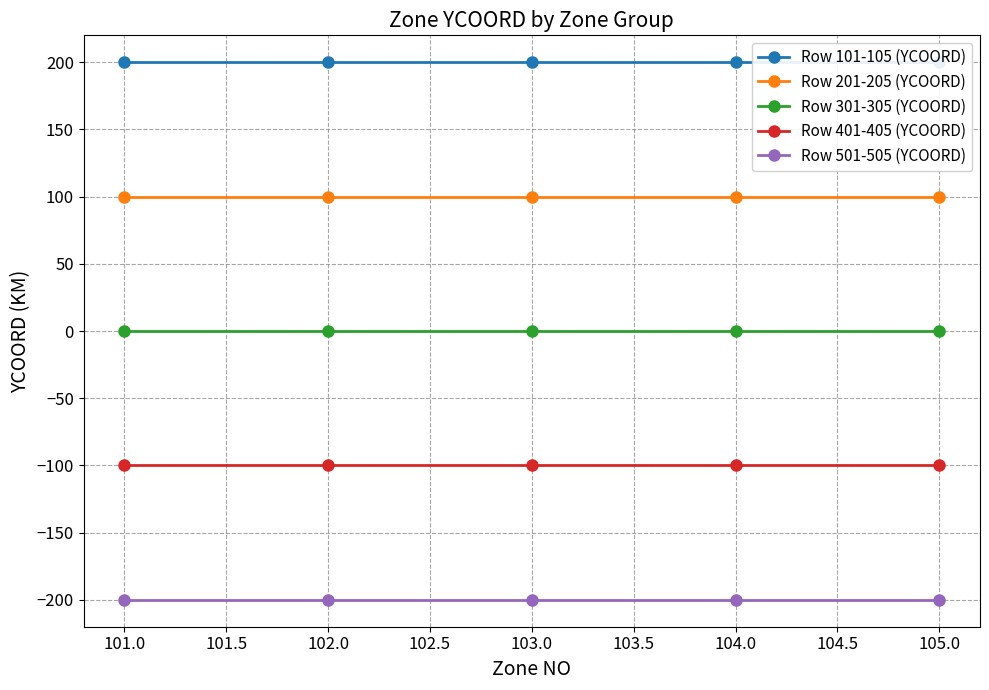

What is the maximum value for Row 501-505 (YCOORD)?

-200